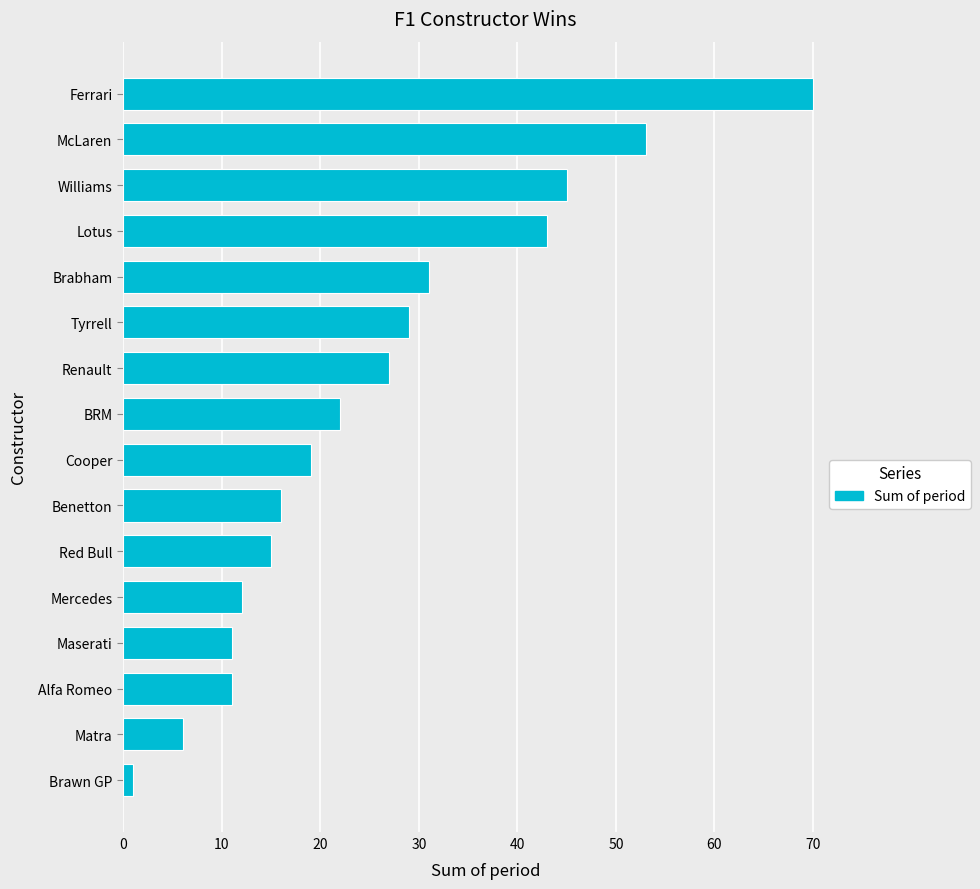

Does the chart contain any negative values?

No